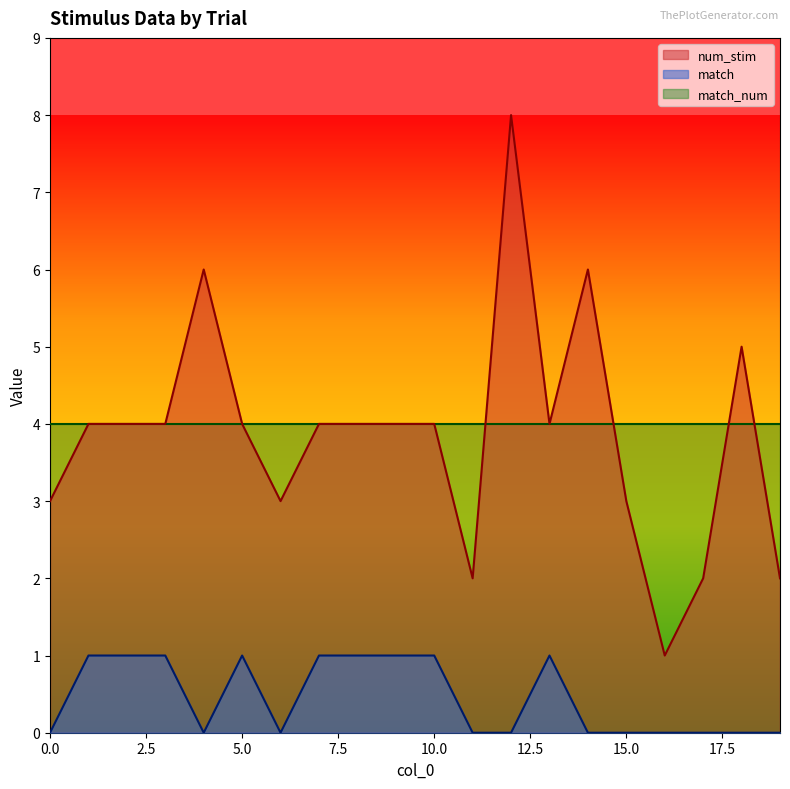

At which category does the chart reach its peak across all series?

12